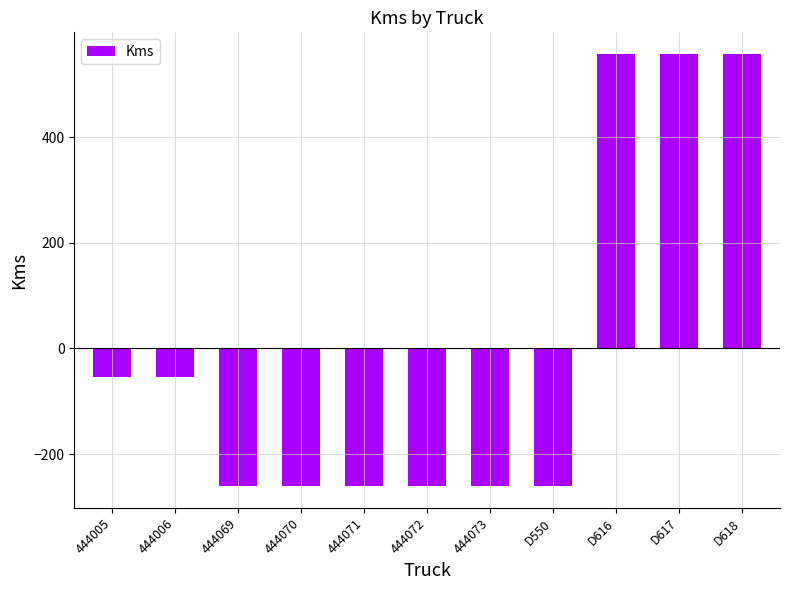

How many values are below zero?

8